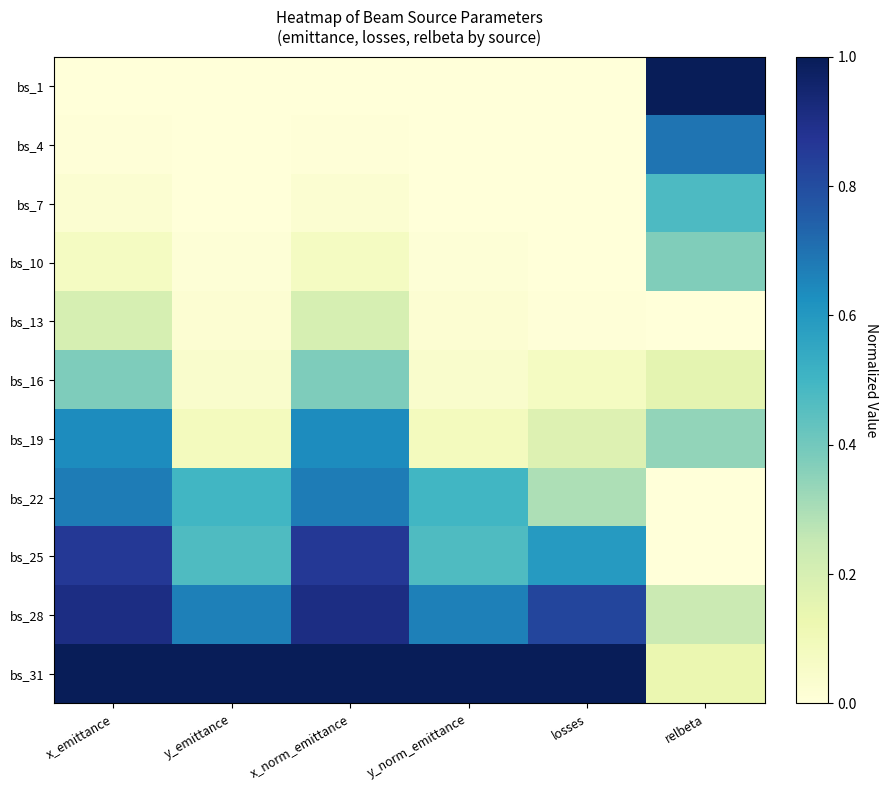

Which series has the widest spread of values?

bs_1